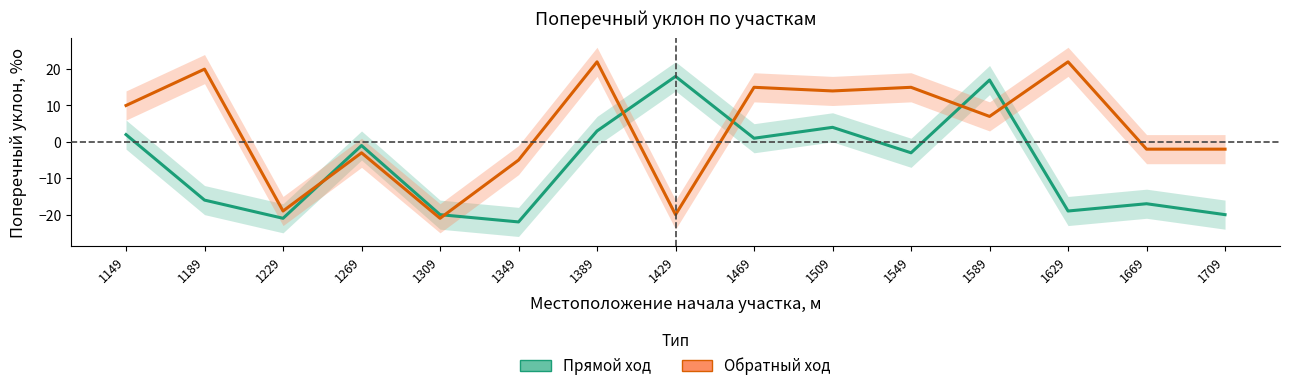

Where does the Поперечный уклон прямой ход, %о series first go above -3?

1149